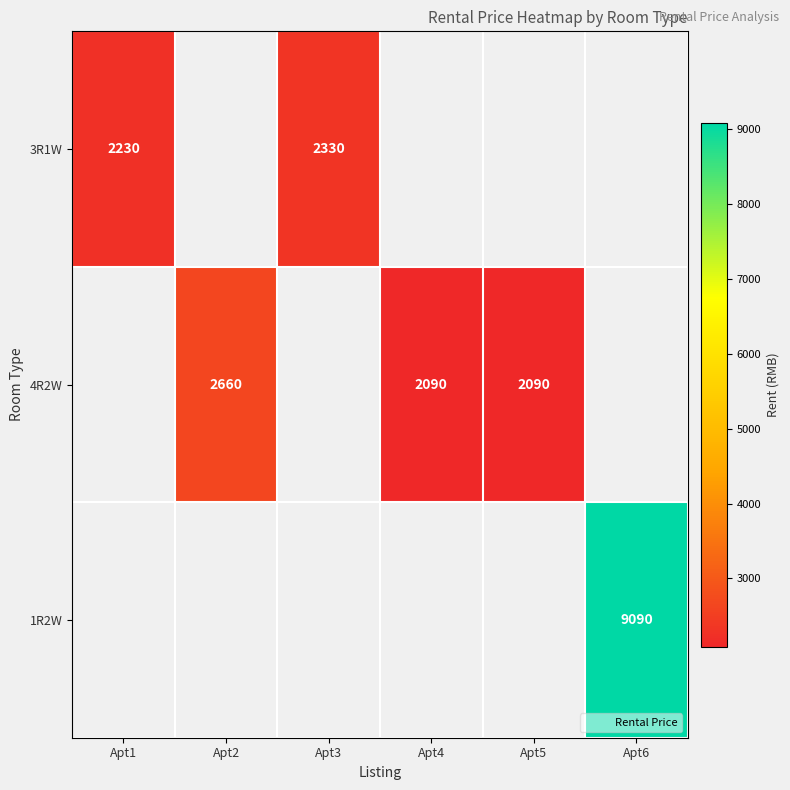

Which category has the highest value across all series?

Apt6